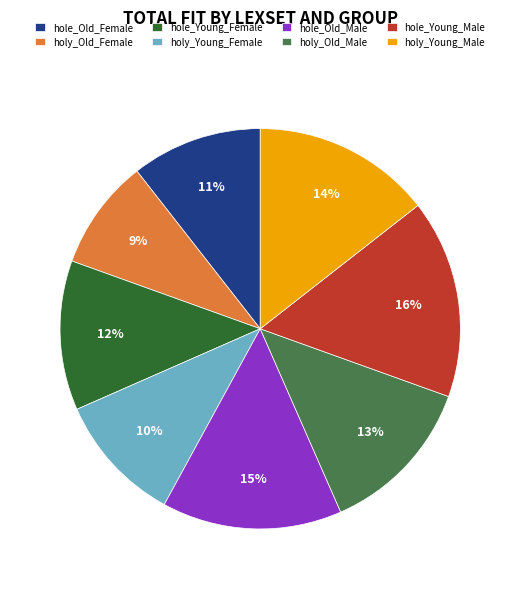

Does any single category account for the majority?

No